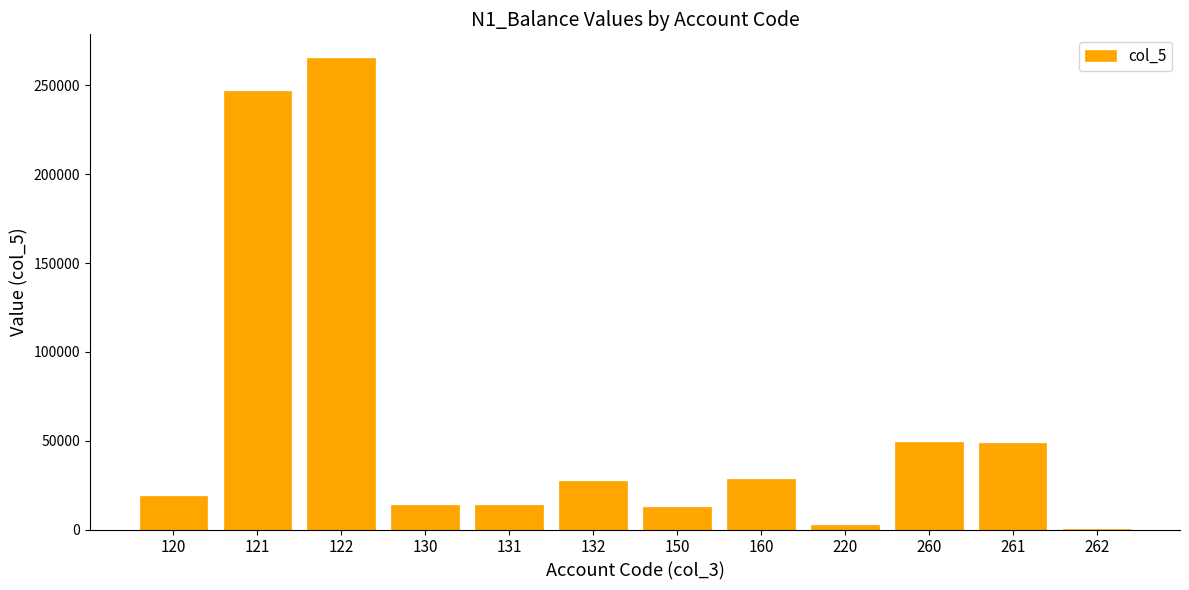

What is the change in value from 131 to 261?

+35407.0